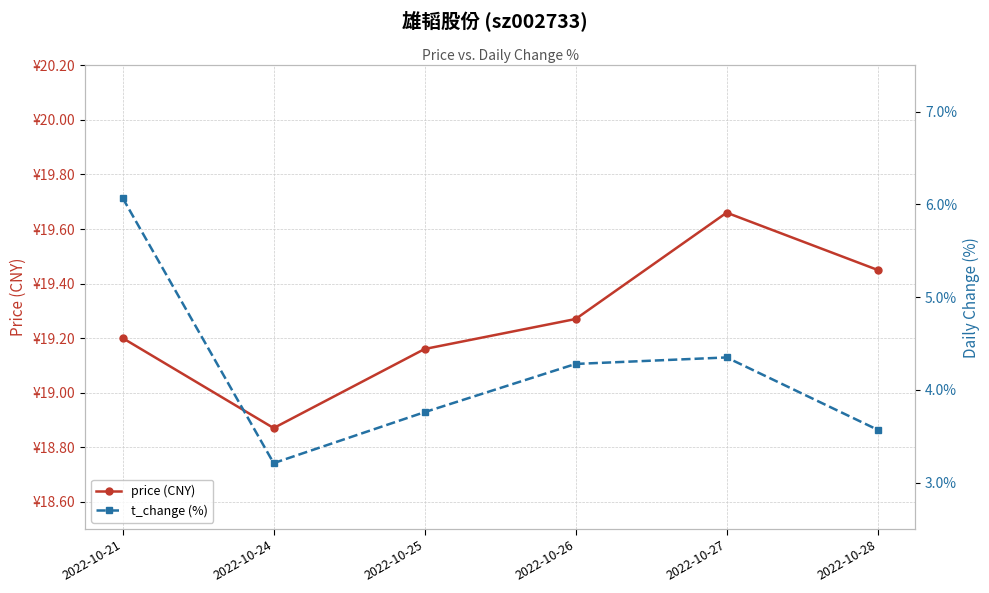

True or false: price (CNY) and t_change (%) cross at least once.

False